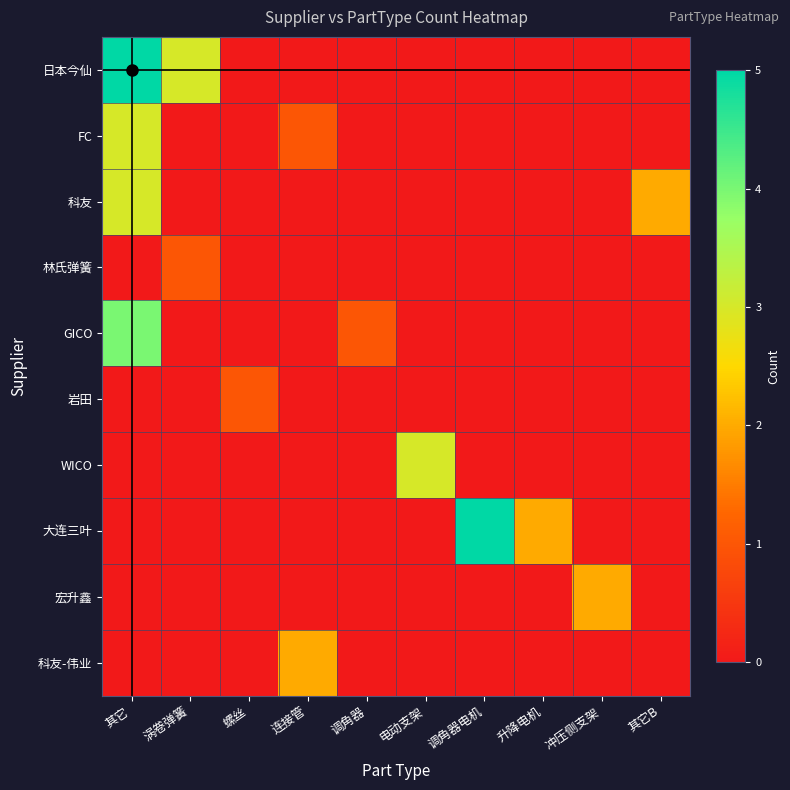

Which series has the widest spread of values?

日本今仙